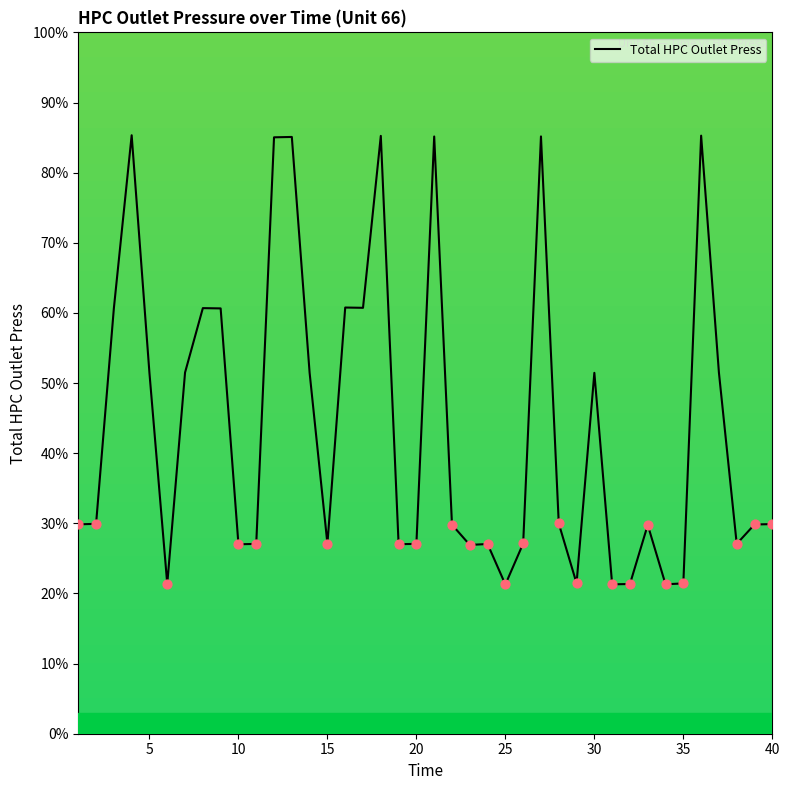

What is the greatest value displayed?

85.3